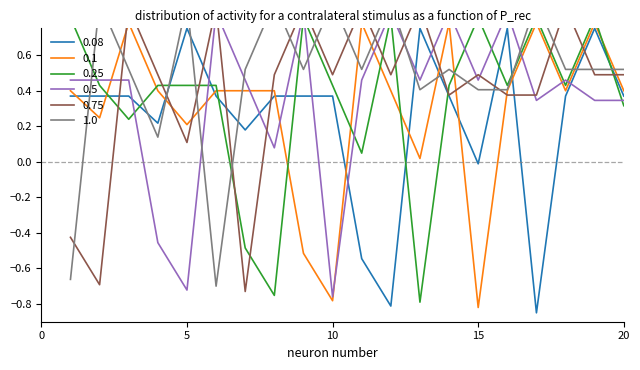

How many lines are shown in the chart?

6